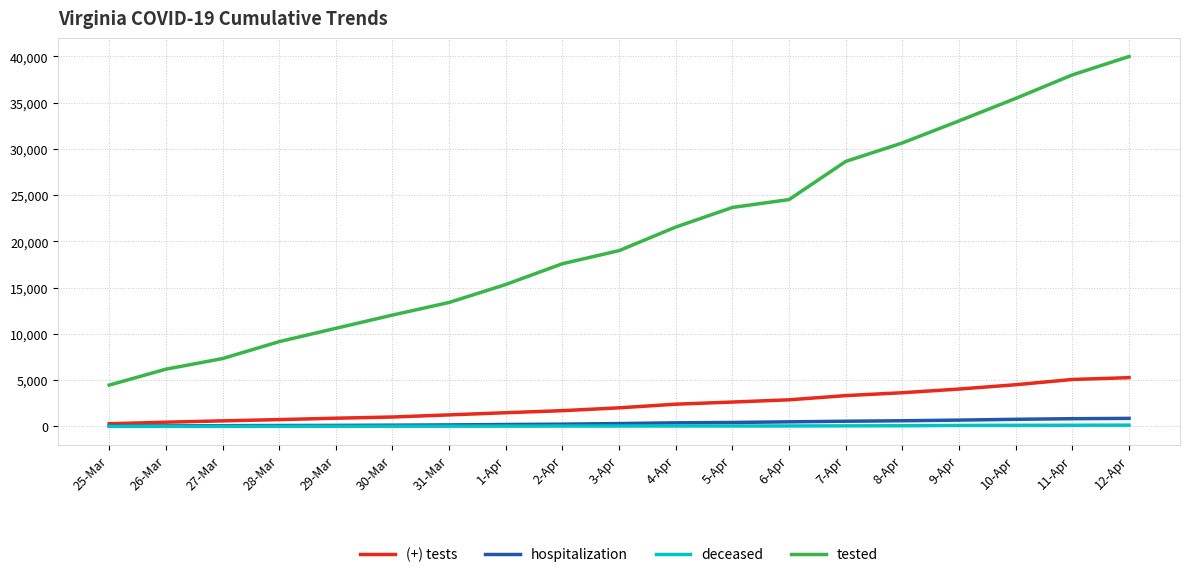

True or false: deceased and tested cross at least once.

False